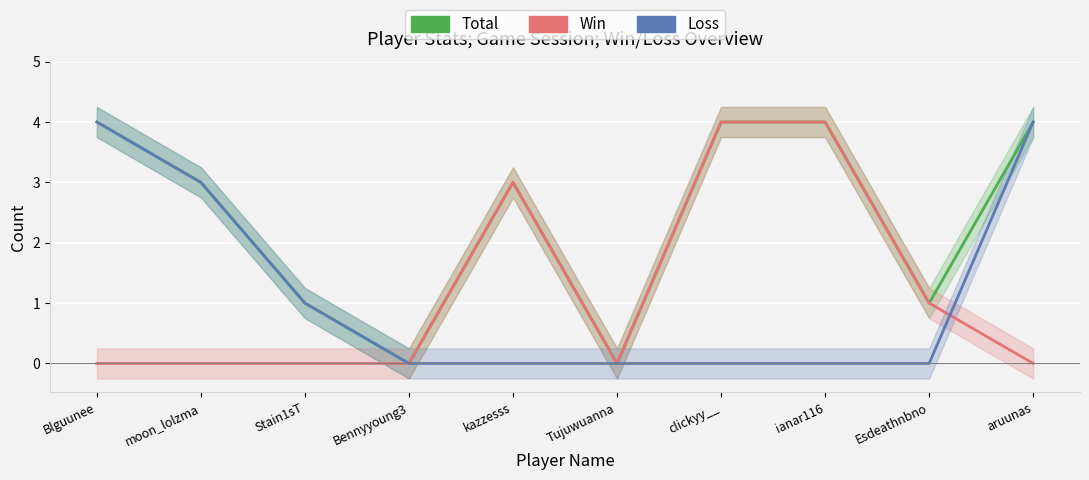

Which series has the largest range (max minus min)?

Total